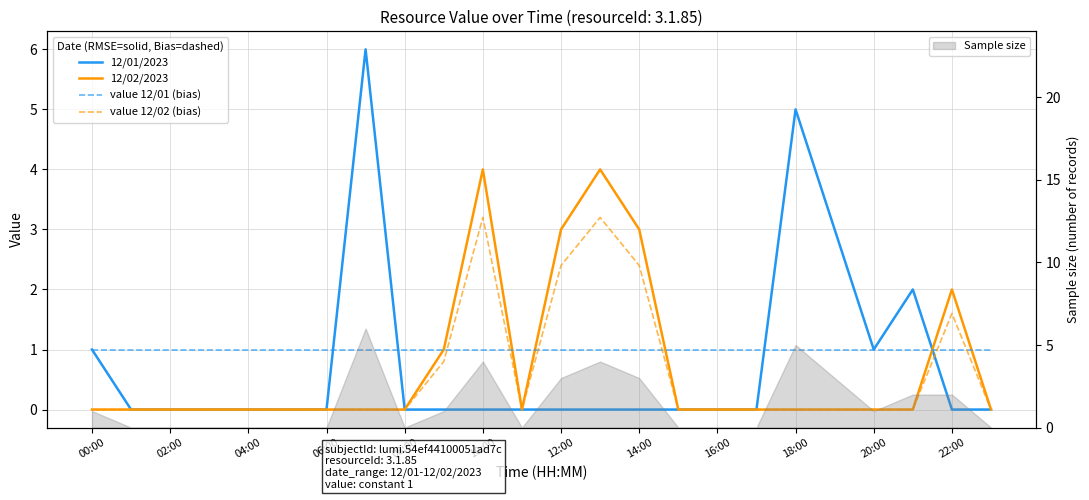

What is the sum of all value 12/02 (bias) values?

13.6